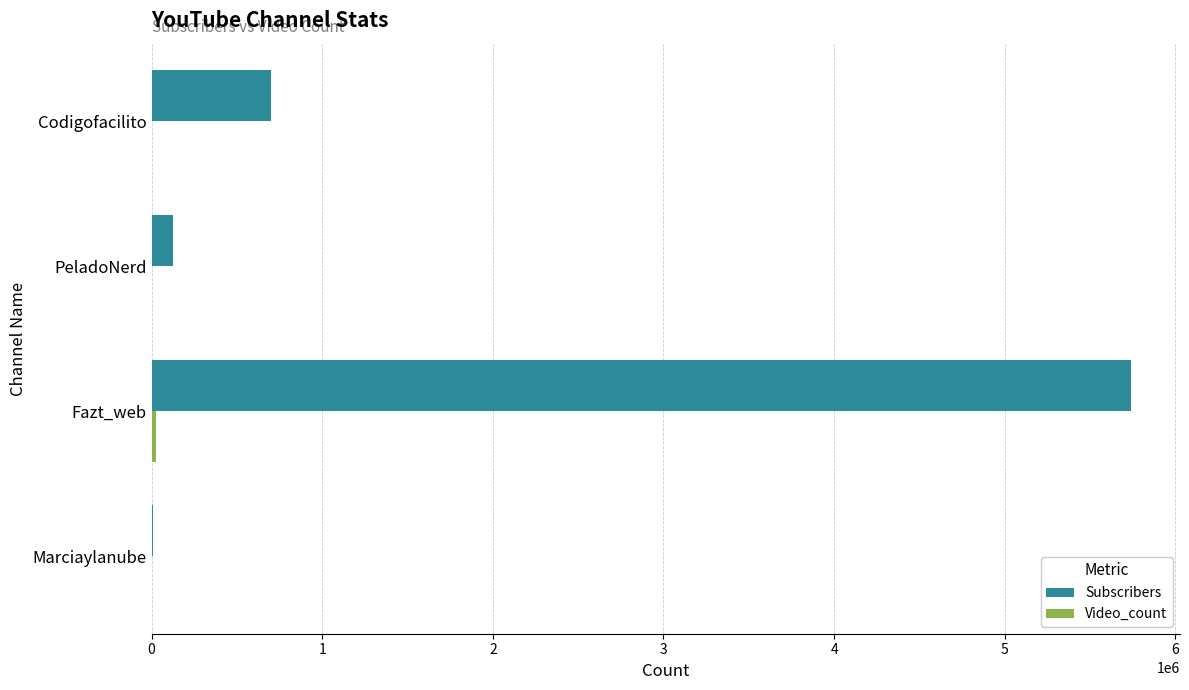

What is the greatest value displayed?

5740000